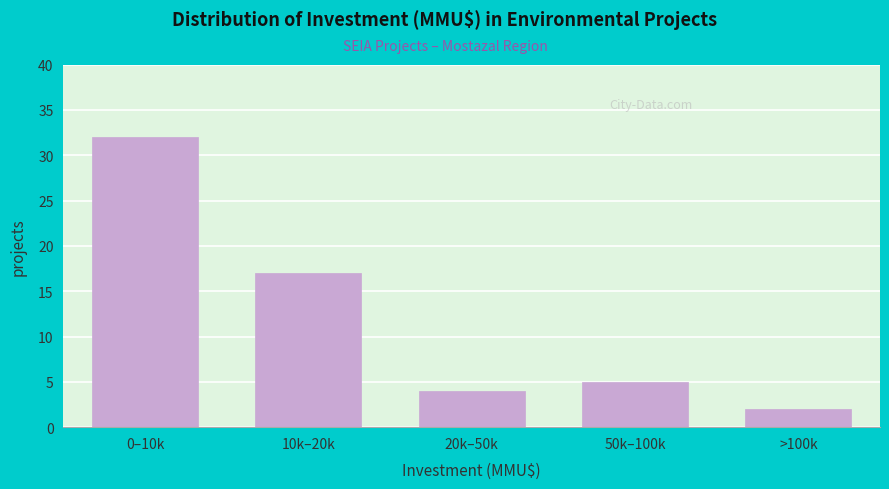

Reading left to right, list all the values displayed in this chart.

32	17	4	5	2